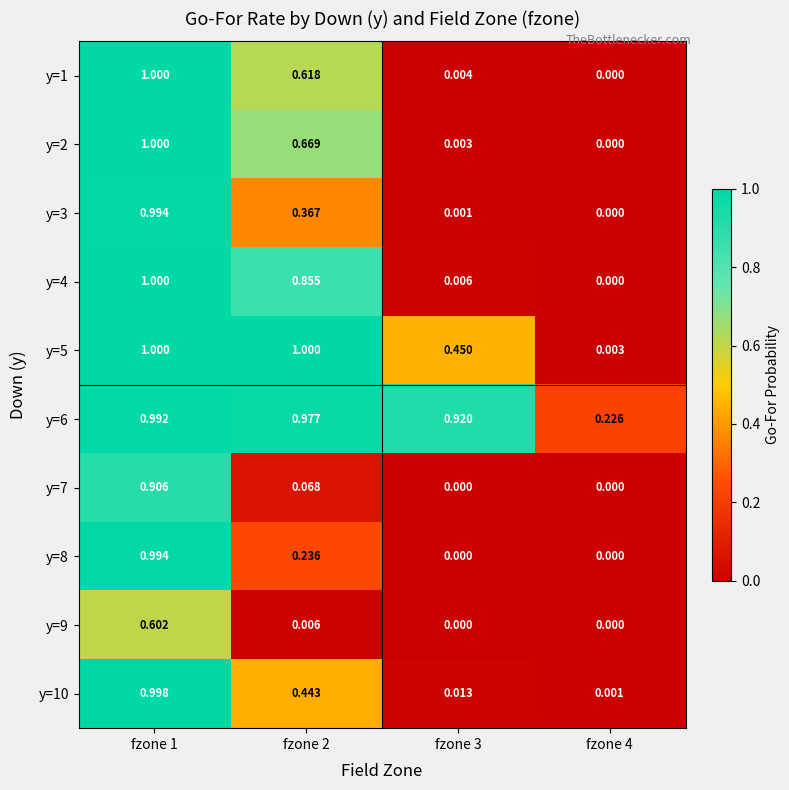

Is the value of y=10 at fzone 3 greater than the value of y=1 at fzone 2?

No